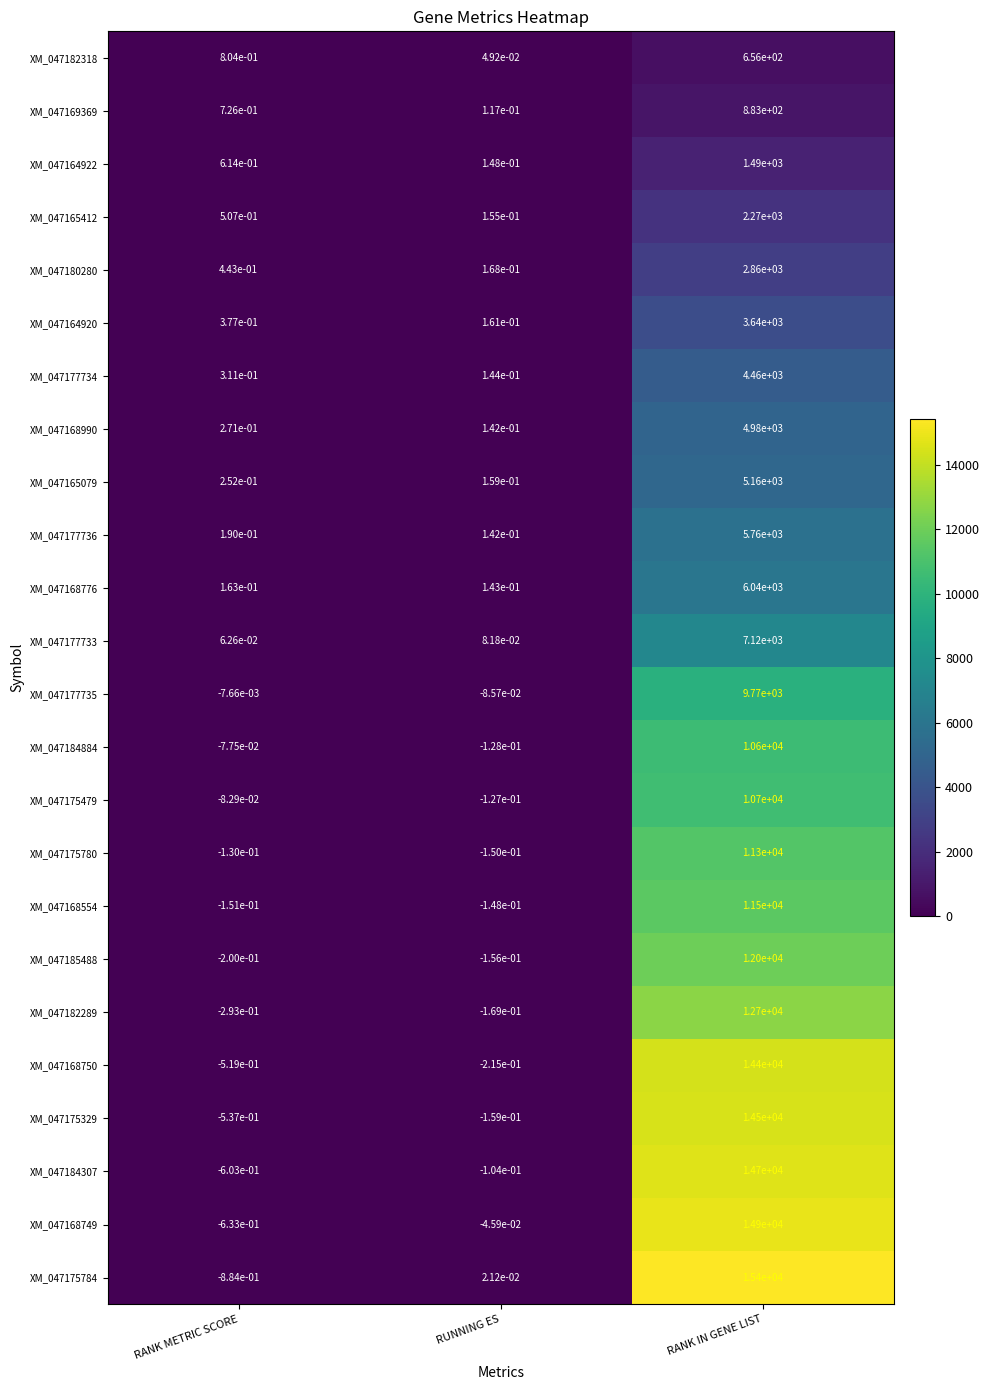

Which category has the highest value in the XM_047169369 series?

RANK IN GENE LIST